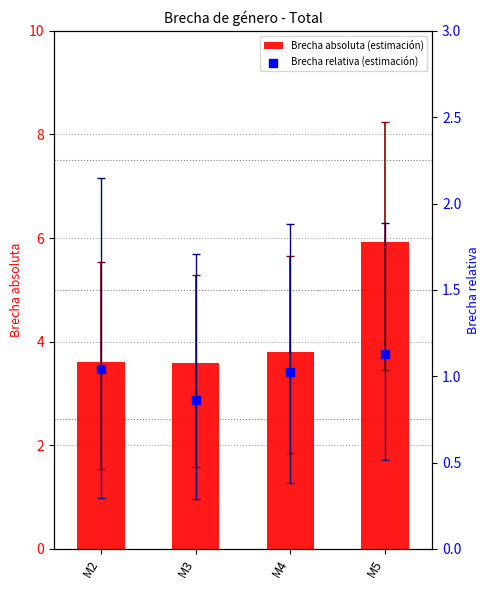

What is the total value across all series at M3?

4.4